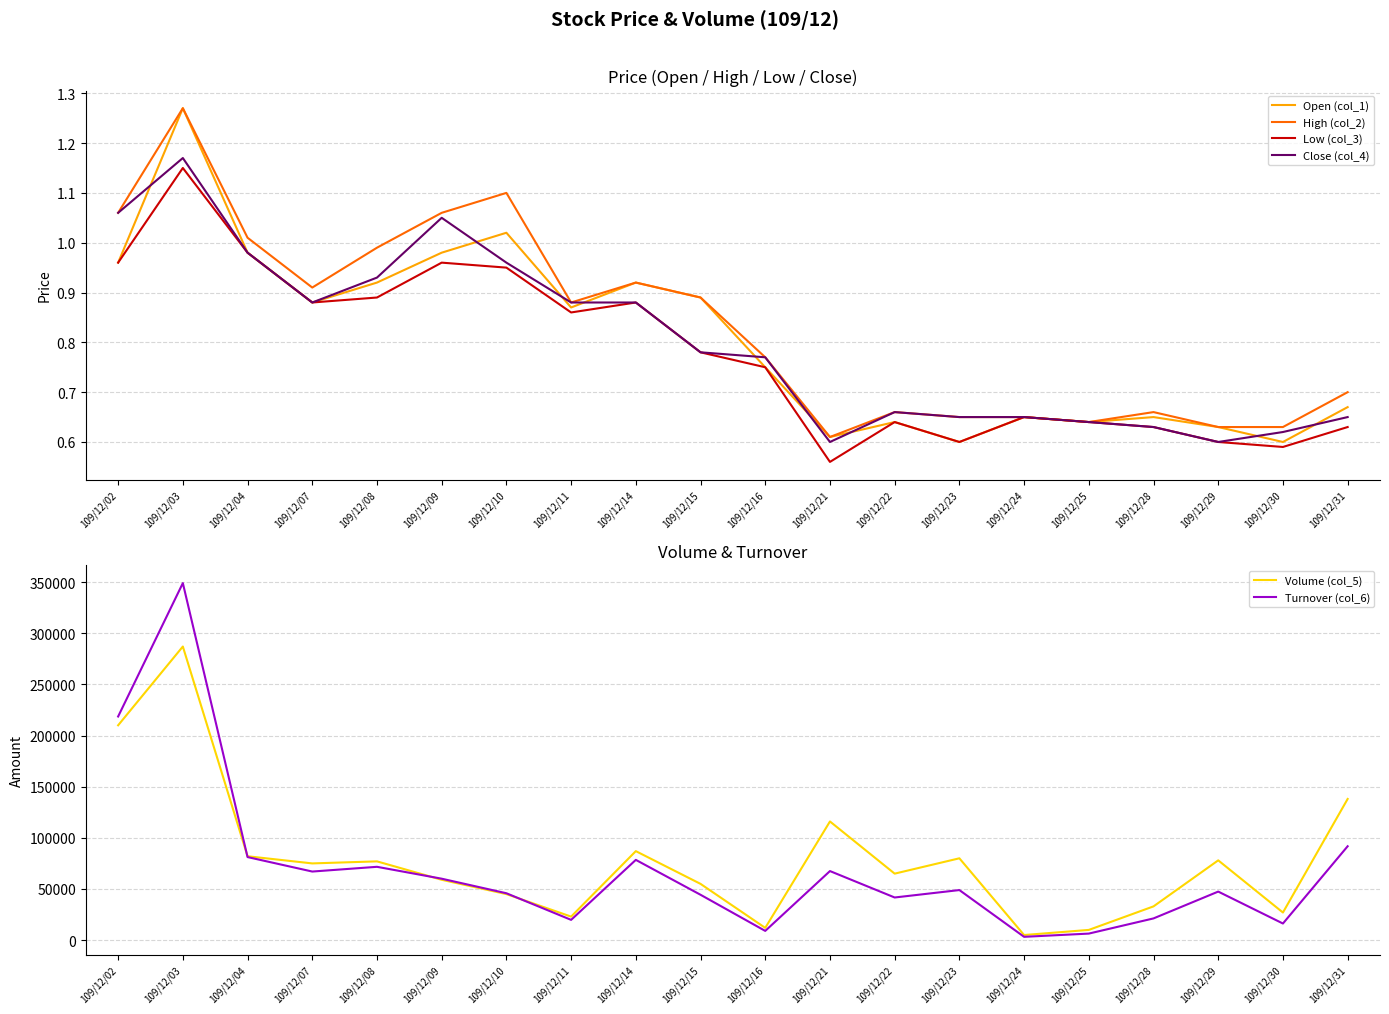

List the series in order of their peak value, highest first.

Turnover (col_6), Volume (col_5), Open (col_1), High (col_2), Close (col_4), Low (col_3)